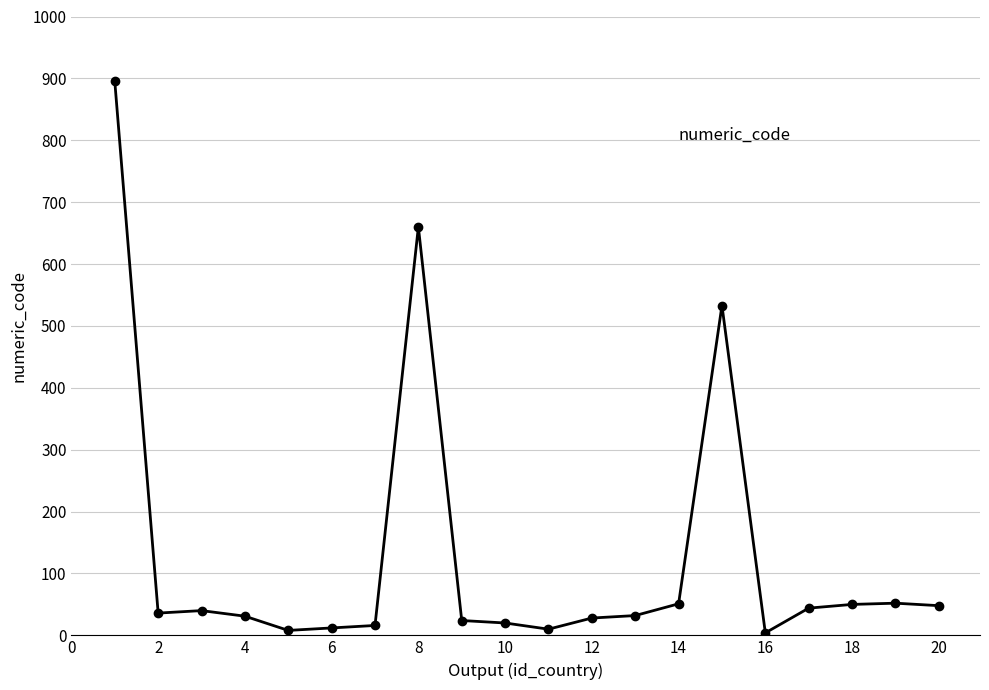

What is the greatest value displayed?

895